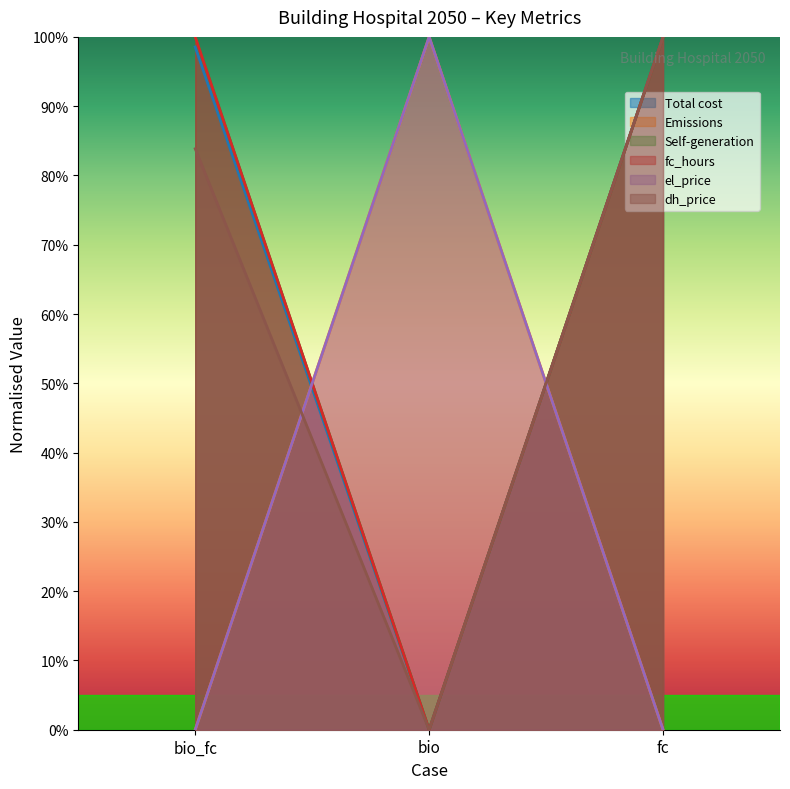

Is the value of dh_price at fc greater than the value of fc_hours at bio_fc?

No